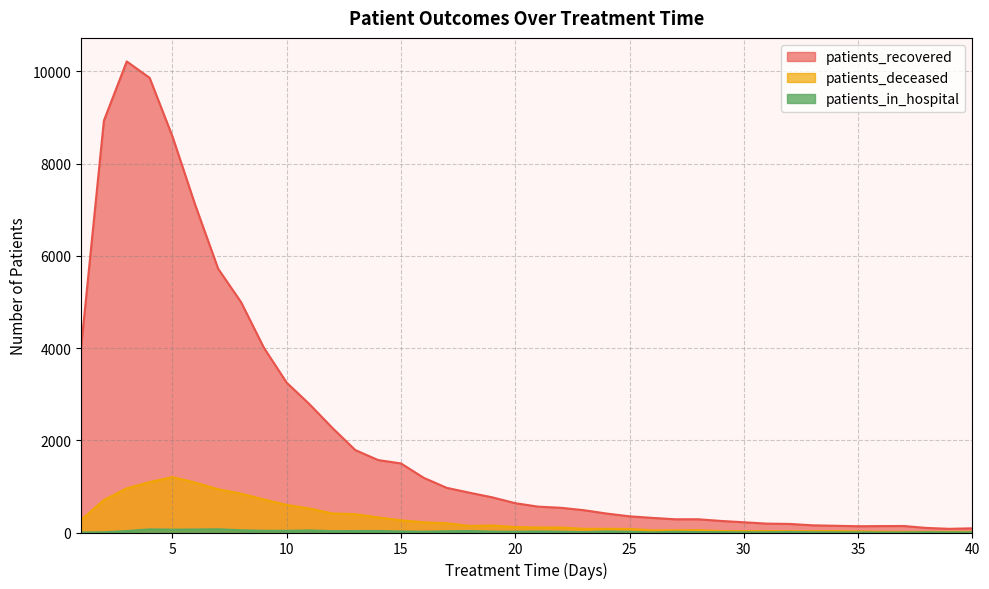

Rank the series at 35 from highest to lowest value.

patients_recovered, patients_deceased, patients_in_hospital